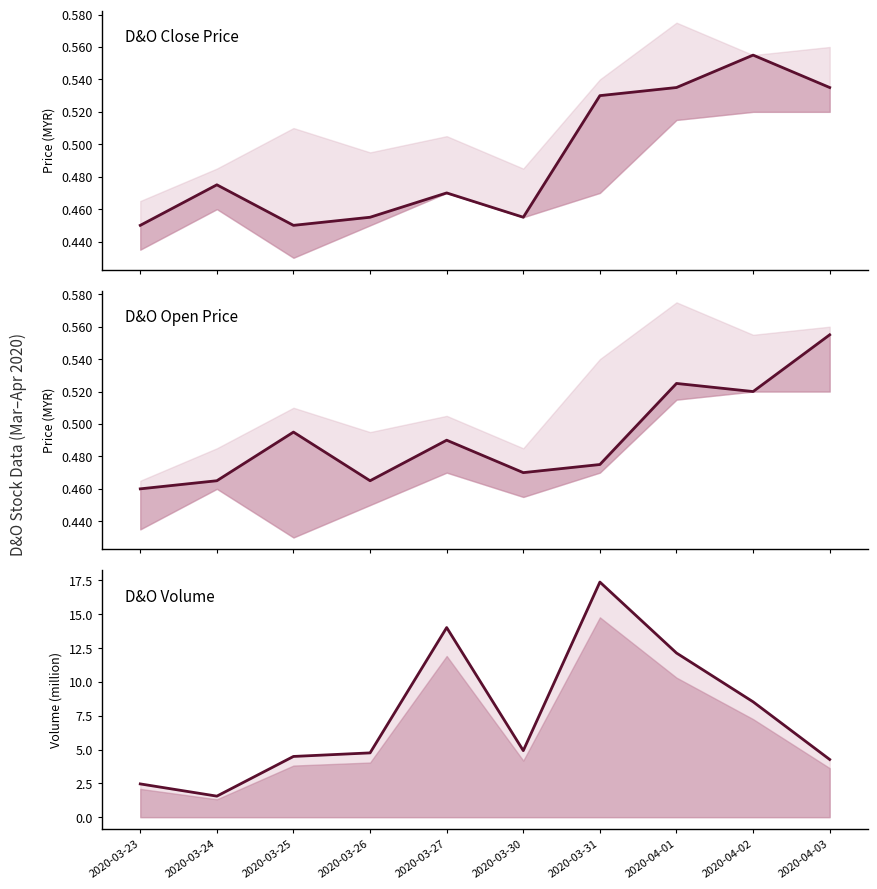

True or false: open and vol intersect in this chart.

False